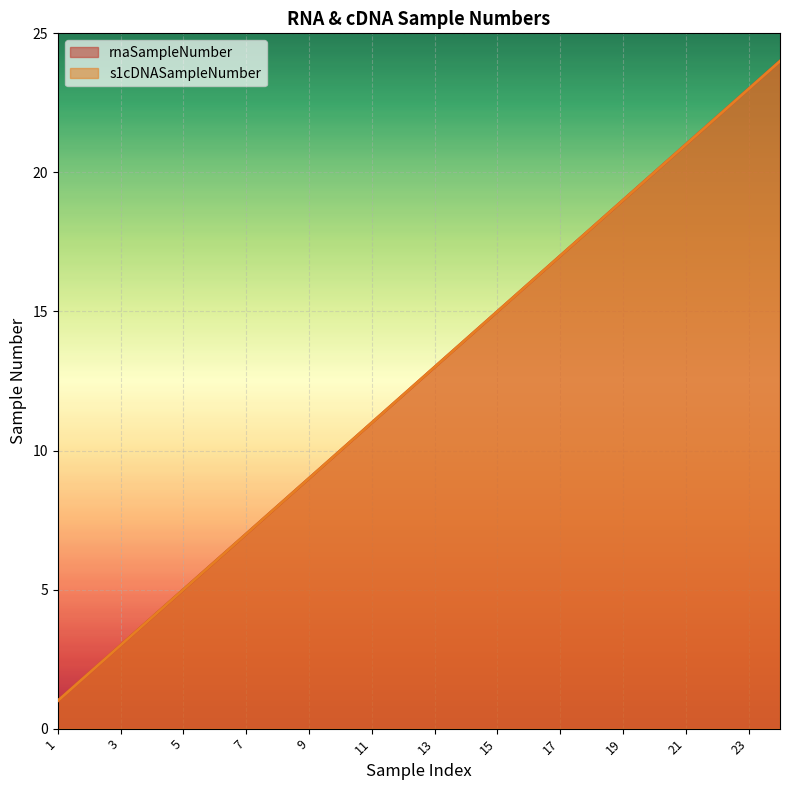

Which series has the largest range (max minus min)?

rnaSampleNumber